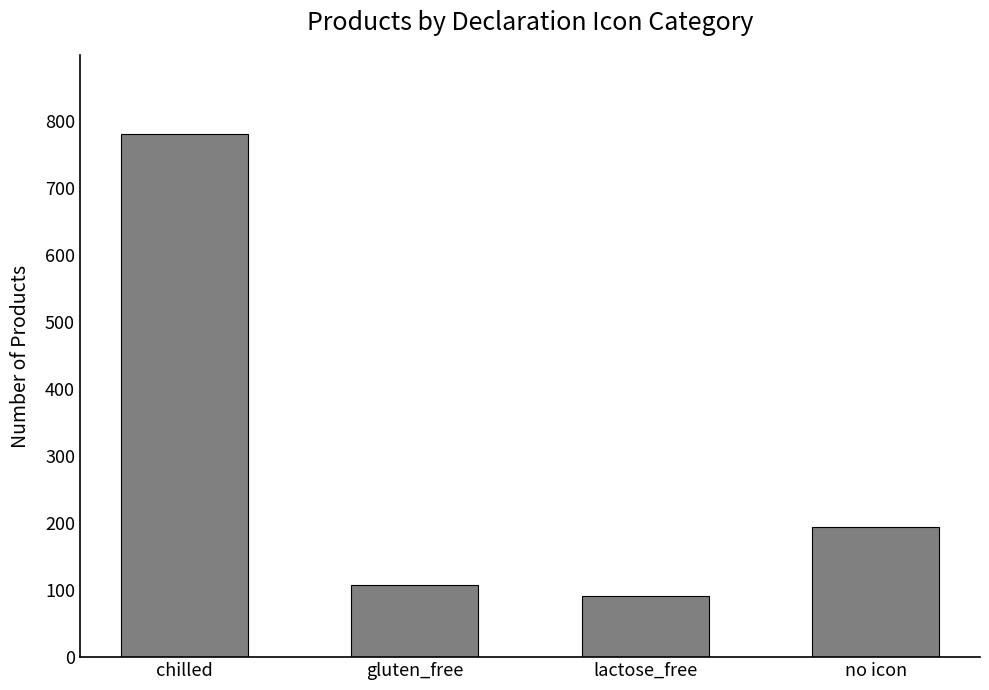

Which category has the lowest value across all series?

lactose_free